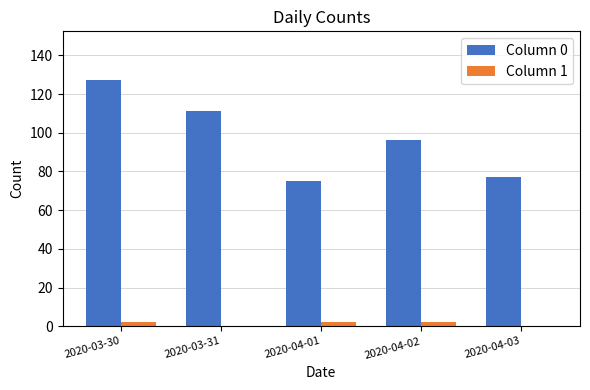

How many categories are shown in the chart?

5